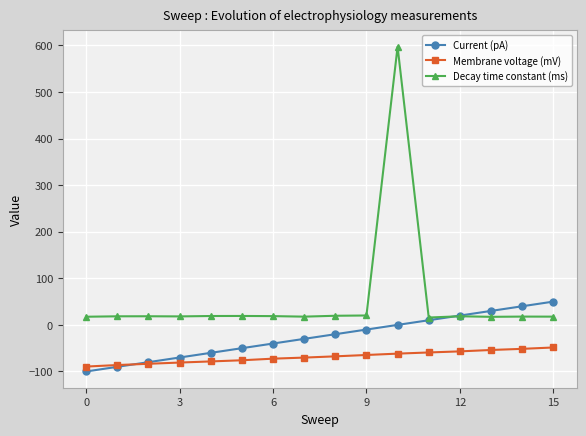

Rank the series by their maximum value, from lowest to highest.

Membrane voltage (mV), Current (pA), Decay time constant (ms)